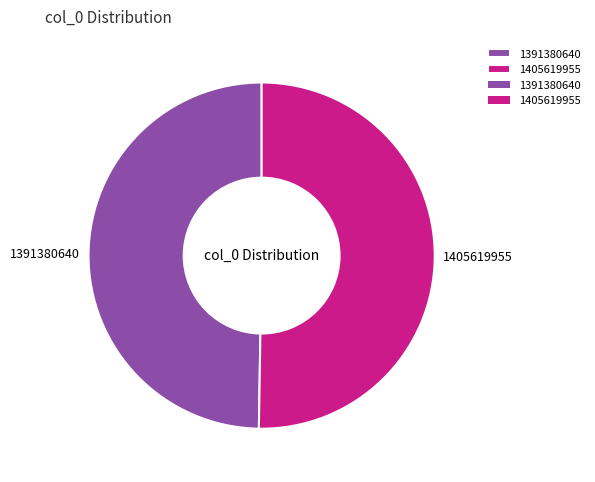

Which slice is the smallest?

1391380640